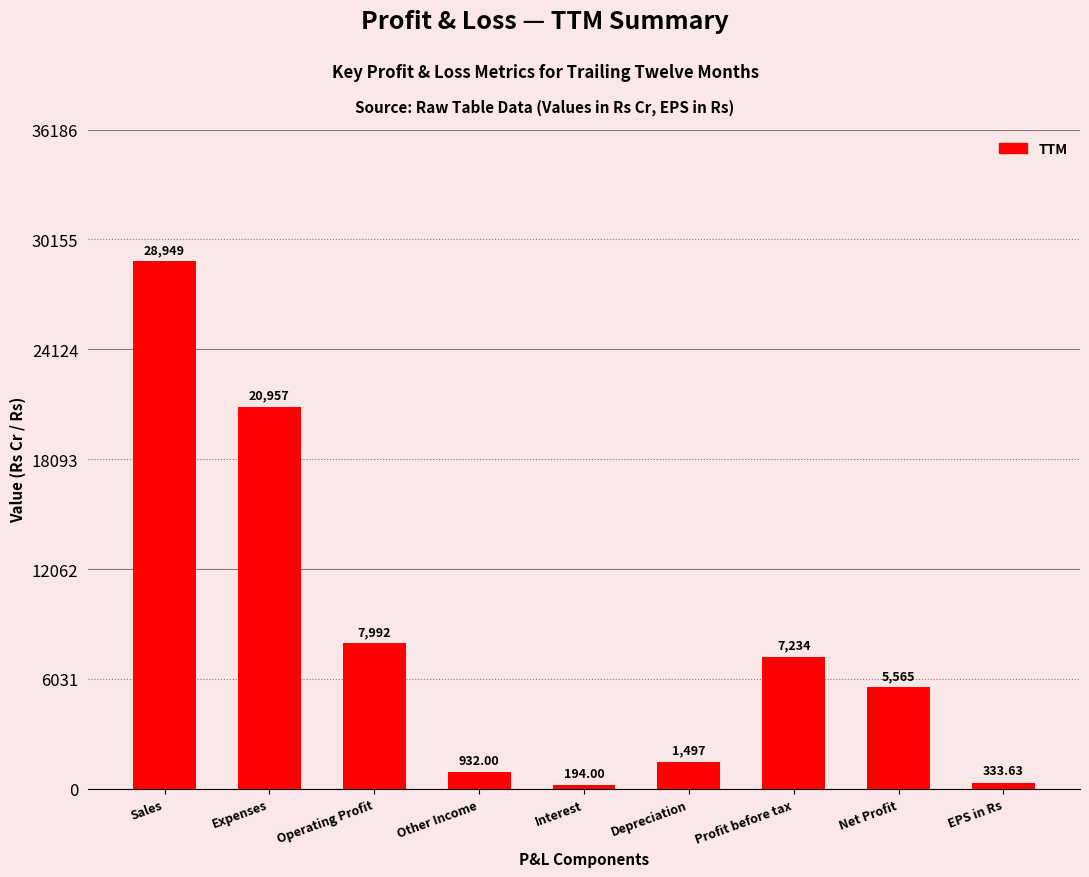

Are the bars horizontal?

No